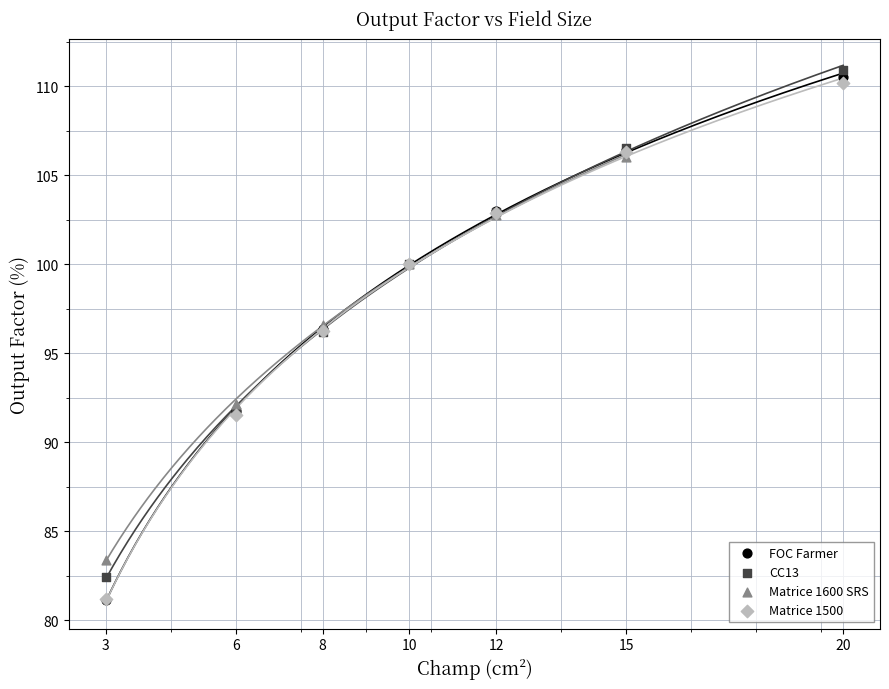

Which series has the widest spread of Y values?

FOC Farmer